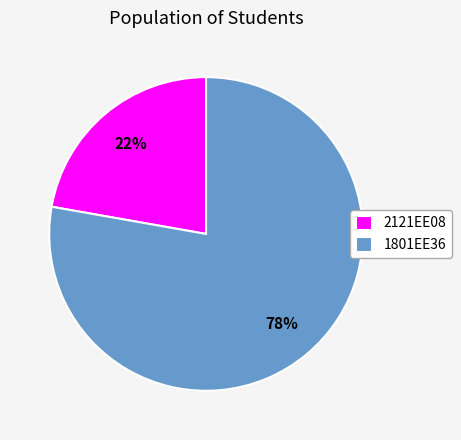

To the nearest percent, what is the difference between the largest and smallest slice percentages?

56%